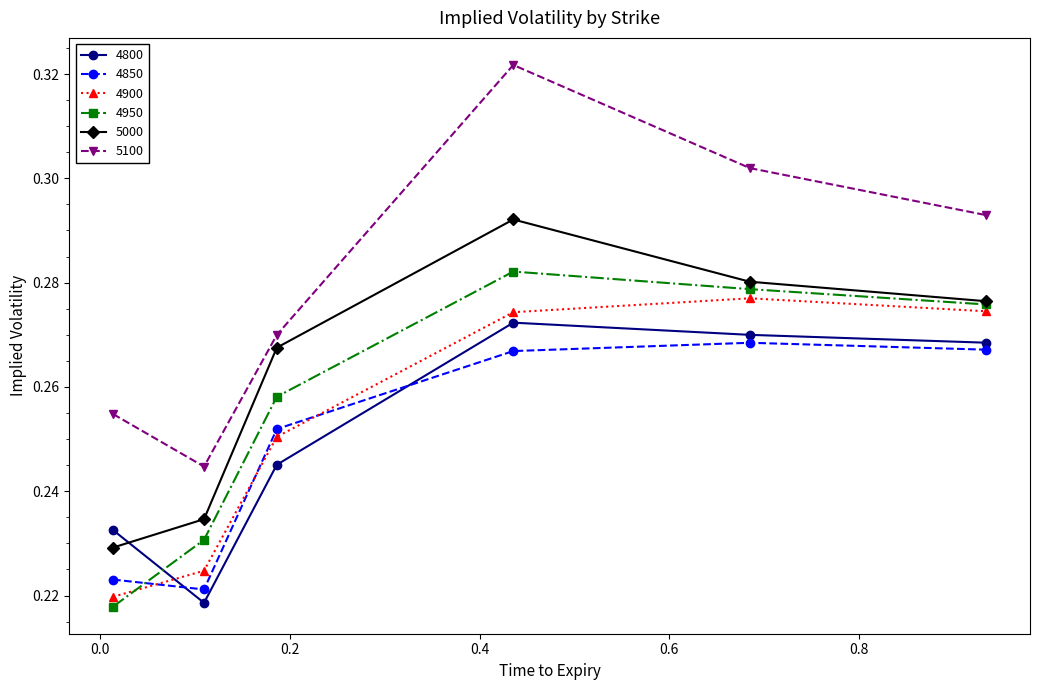

What is the difference between the second highest and minimum values in the 5100 series?

0.1